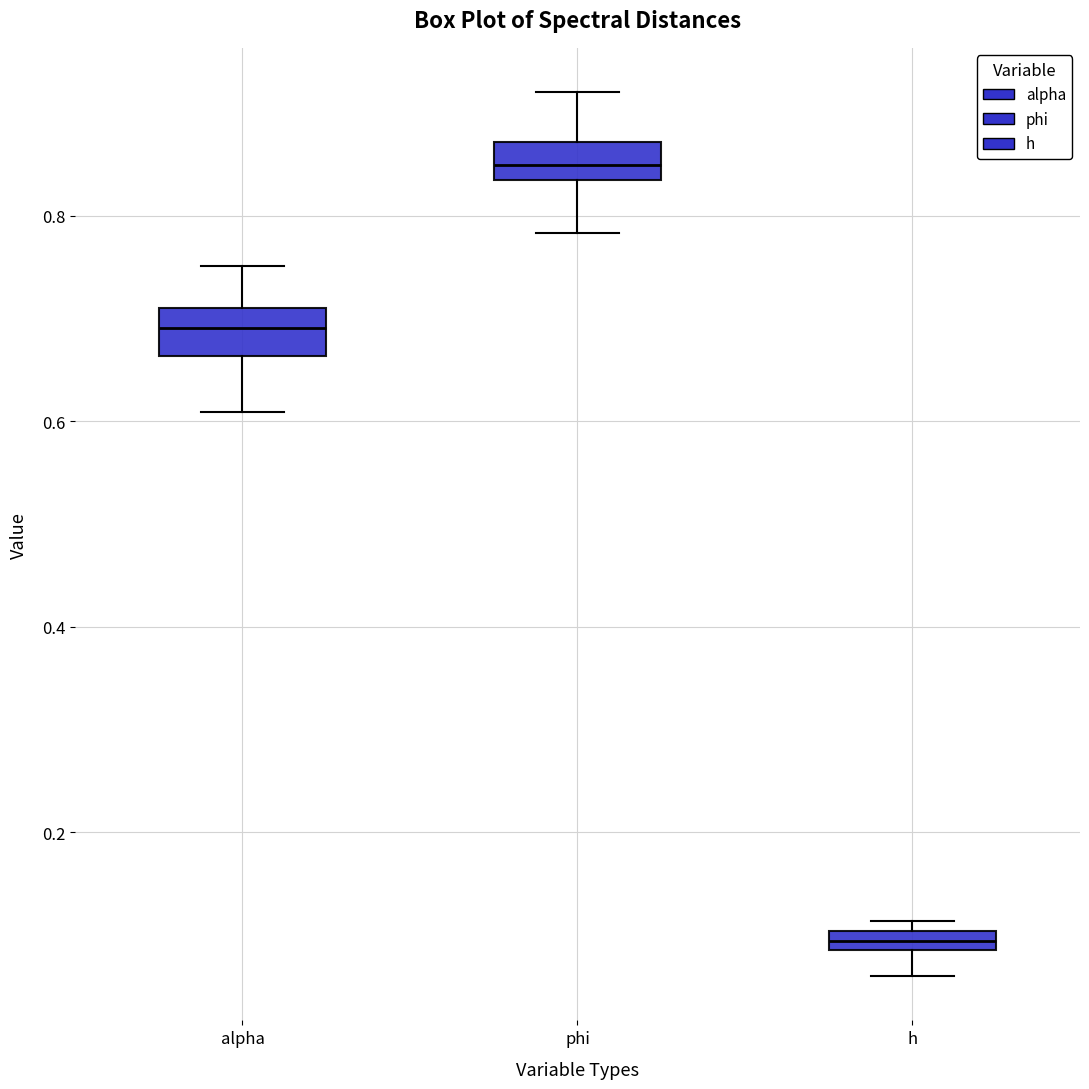

Which box has the highest median line?

phi